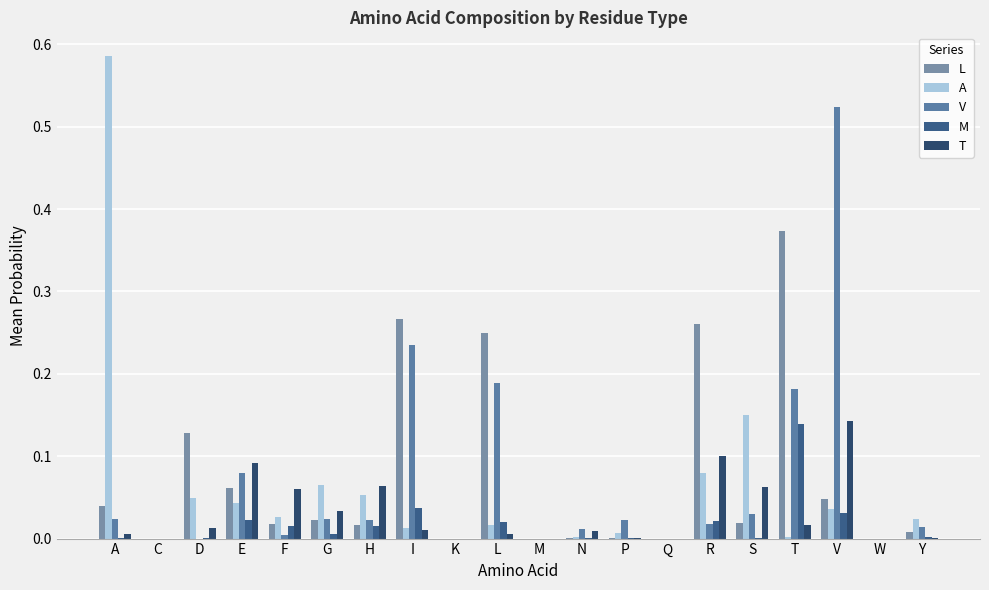

At which category is the sum across all series the highest?

V